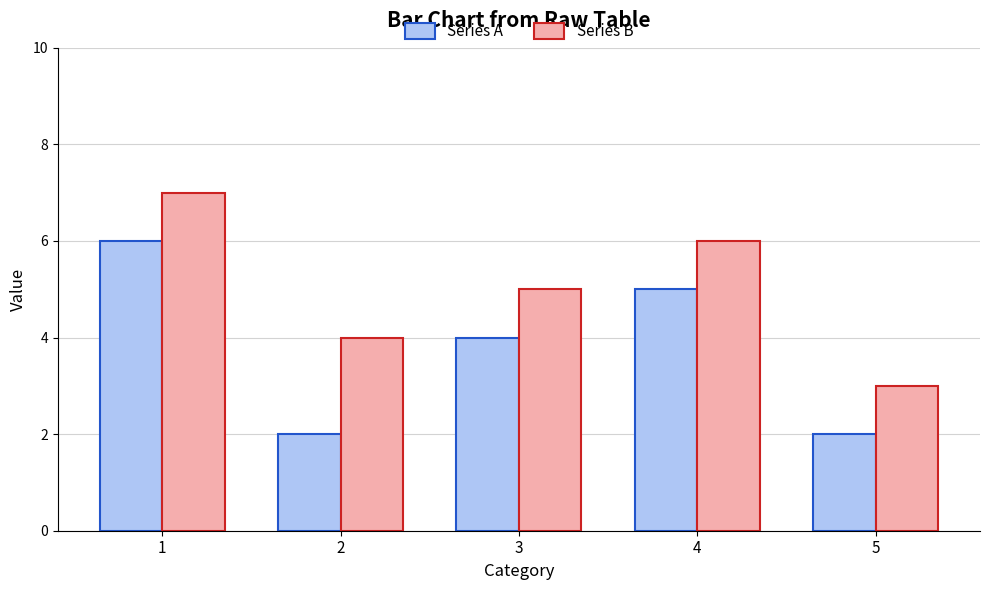

What is the minimum value for Series B?

3